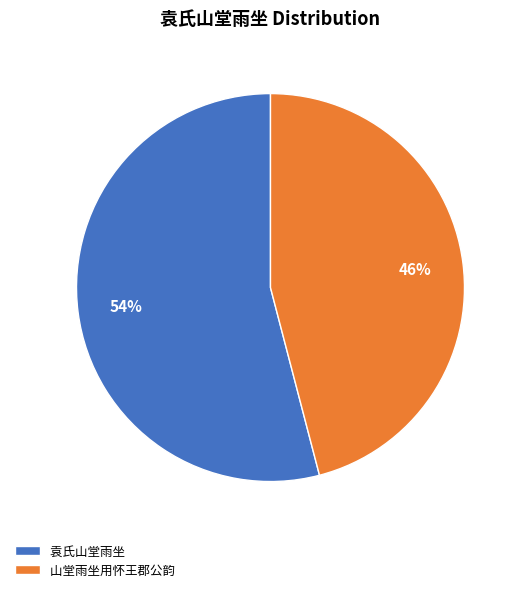

True or false: 袁氏山堂雨坐 accounts for 54% of the total.

True